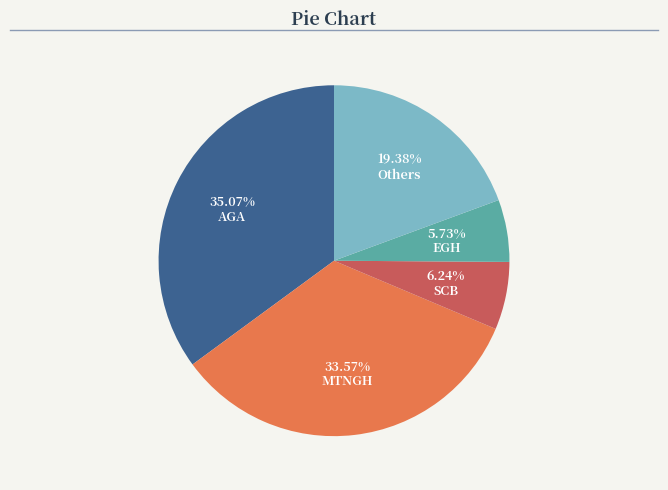

Between MTNGH and AGA, which is larger?

AGA